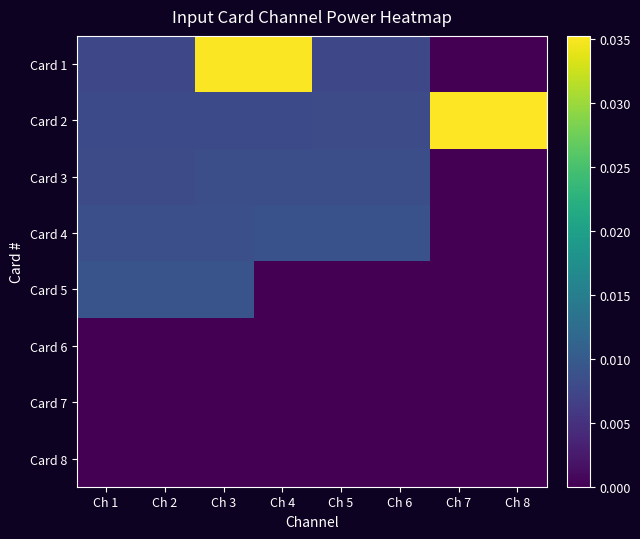

At which category does the chart reach its peak across all series?

Ch 7